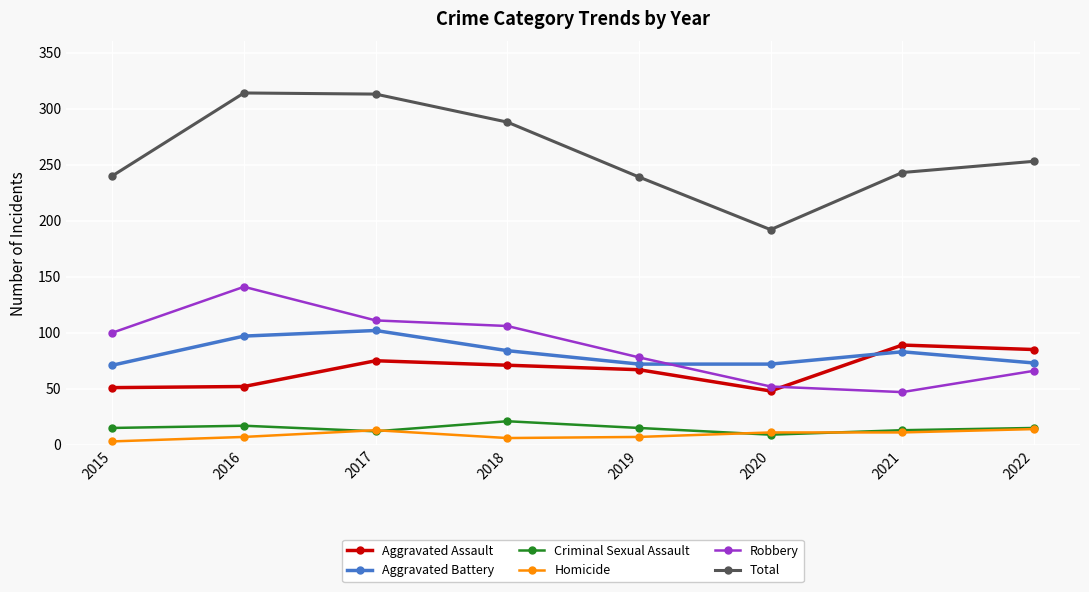

What is the value of the Aggravated Assault point at the 6th from the left?

48